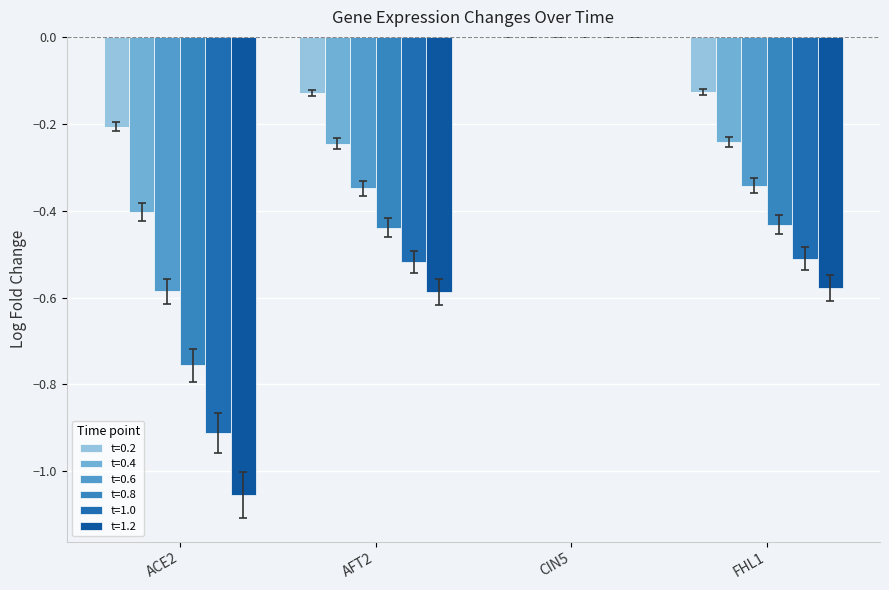

How many data points does each series have?

4